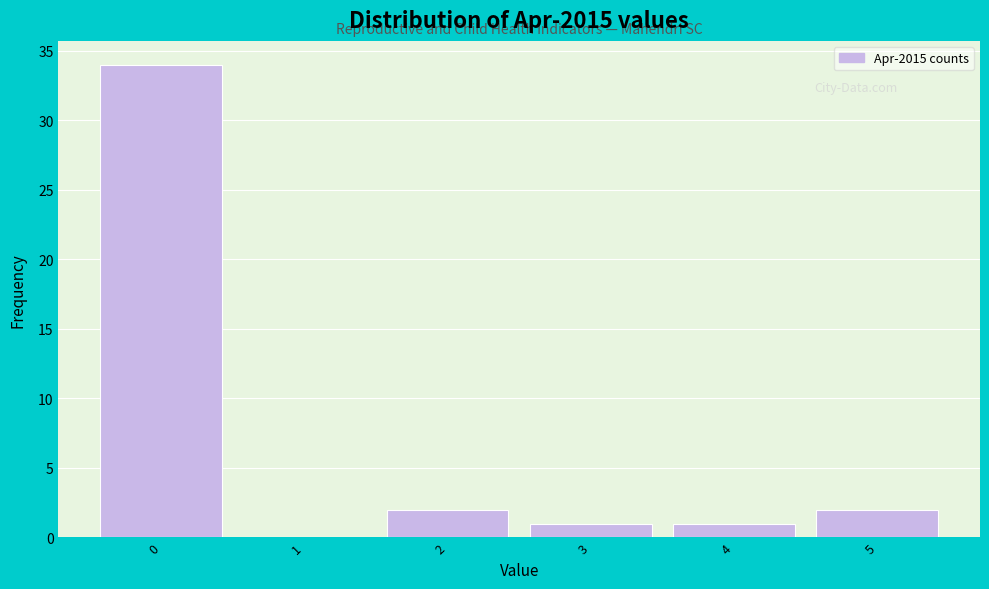

Reading left to right, list every bar in this chart as the range it spans on the x-axis followed by its height. The values are not printed on the chart, so give them approximately, as read against the axis.

-0.5 to 0.5: 34
0.5 to 1.5: 0
1.5 to 2.5: 2
2.5 to 3.5: 1
3.5 to 4.5: 1
4.5 to 5.5: 2